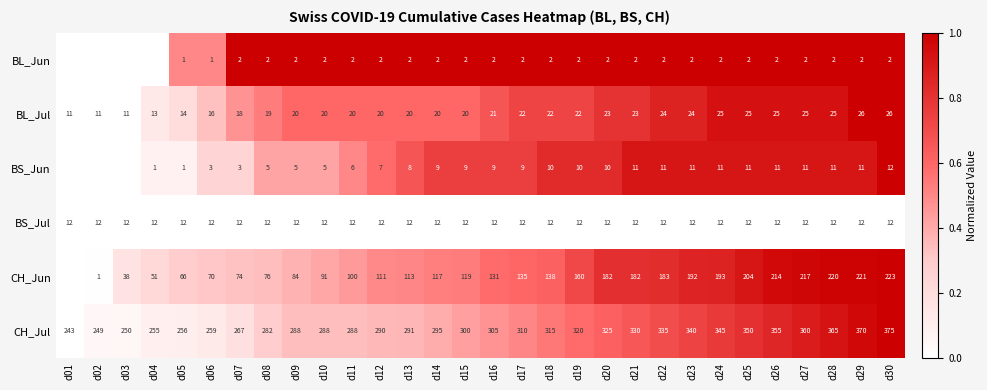

What is the approximate value of BS_Jul at d24?

12